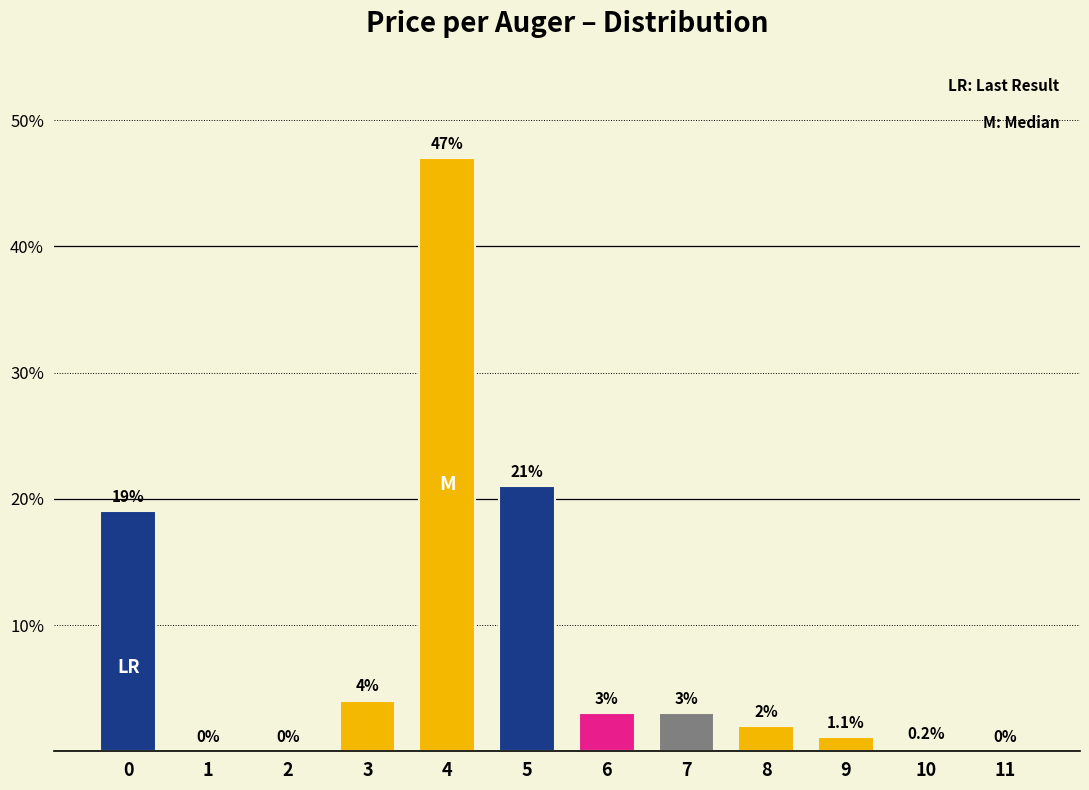

Reading right to left, what are all the values shown in this chart?

11=0.0	10=0.2	9=1.1	8=2.0	7=3.0	6=3.0	5=21.0	4=47.0	3=4.0	2=0.0	1=0.0	0=19.0